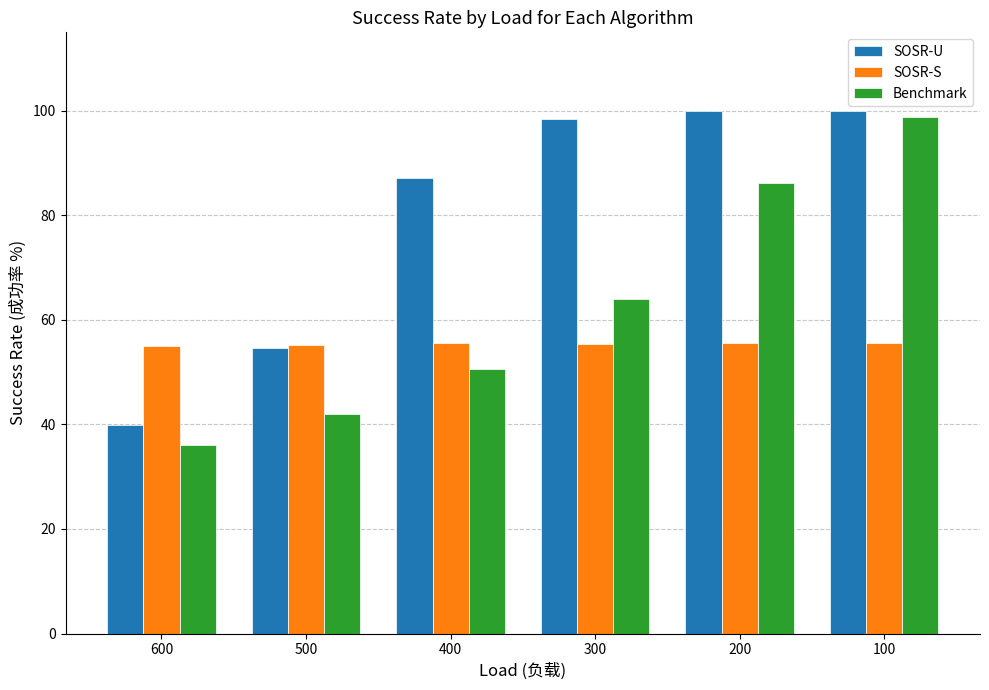

Rank the series at 300 from highest to lowest value.

SOSR-U, Benchmark, SOSR-S